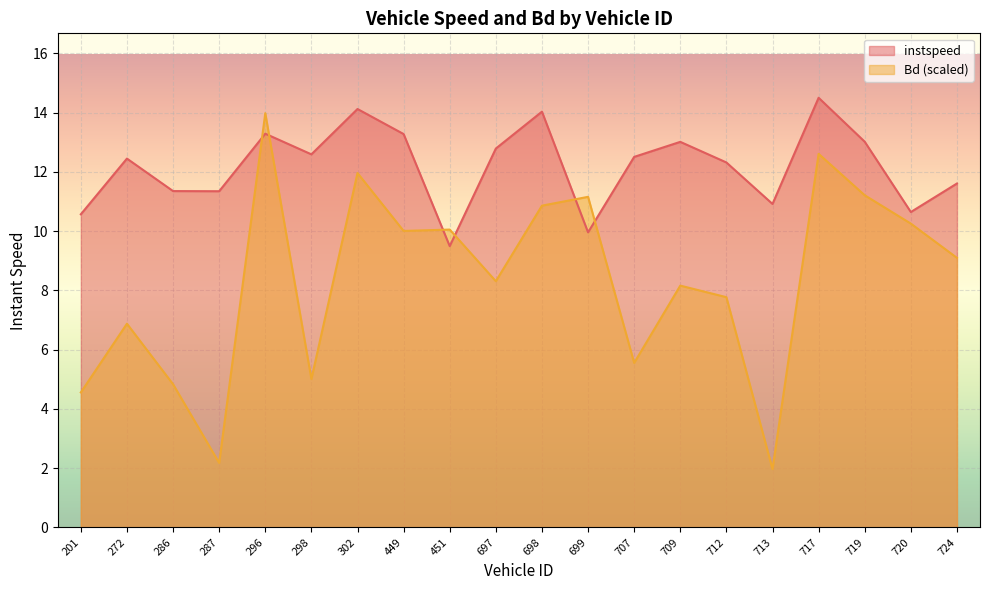

Rank the series at 717 from highest to lowest value.

instspeed, Bd (scaled)